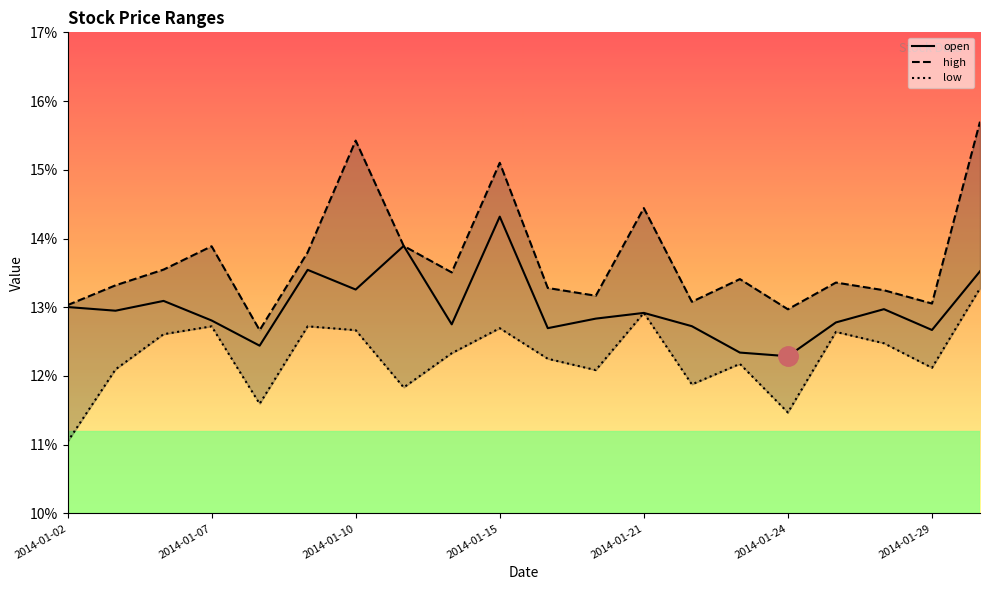

What is the lowest value of the low series?

0.1